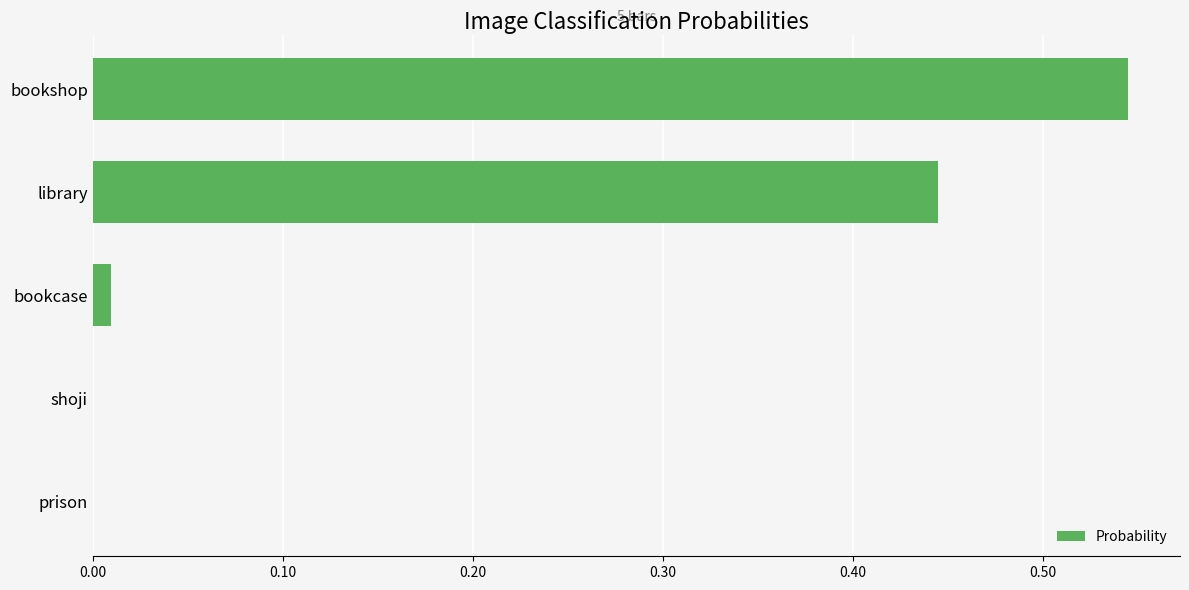

Is it true that the value at shoji is 0.0?

True